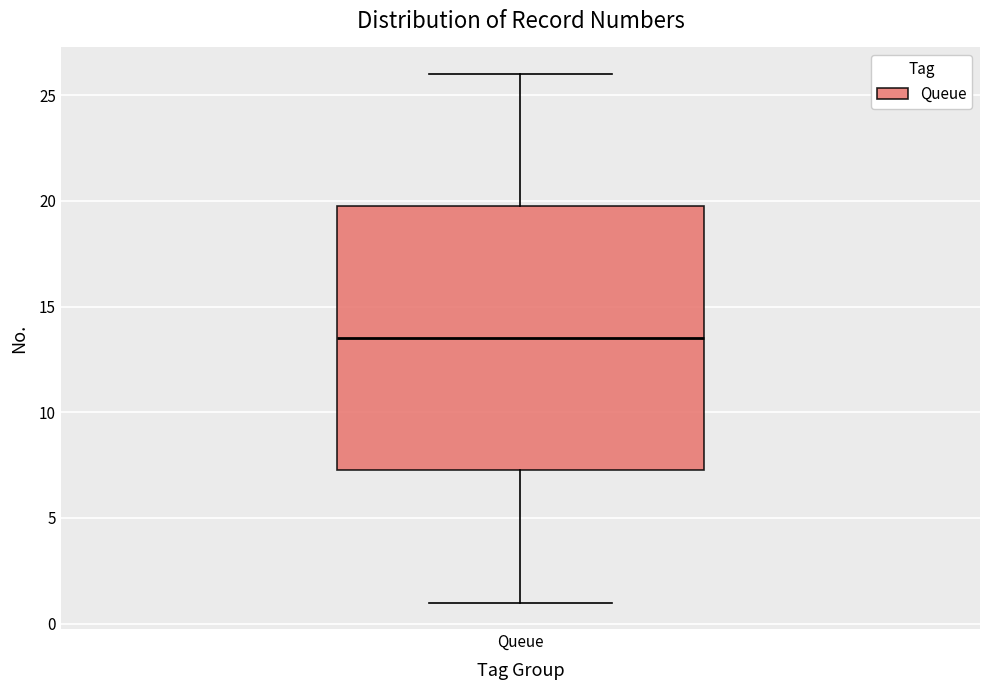

Read this box plot against the y-axis: the position of the median line, the range covered by the box, and the ends of both whiskers. The values are not printed on the chart, so give them approximately, as read against the axis.

median 13.5, box 7.5 to 20.0, whiskers 1.0 to 26.0